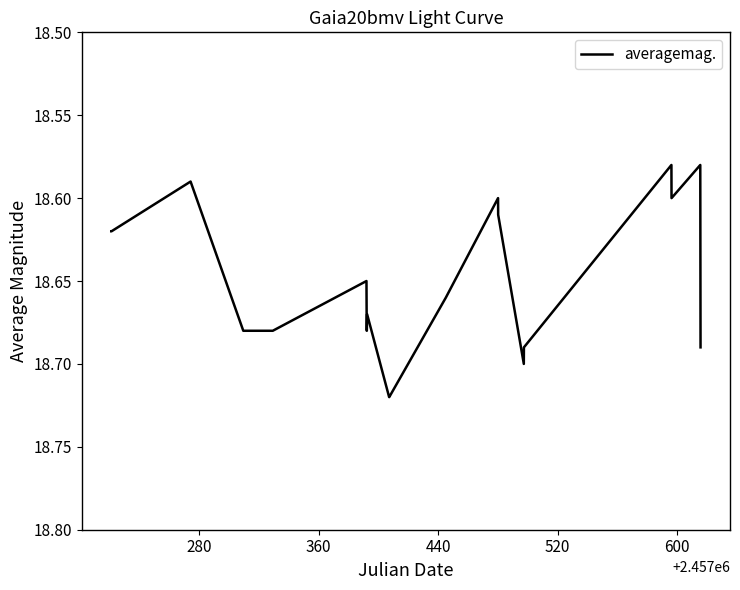

Reading left to right, extract all data points from this chart.

18.6	18.6	18.6	18.7	18.7	18.6	18.7	18.7	18.7	18.7	18.7	18.7	18.6	18.6	18.7	18.7	18.6	18.6	18.6	18.7